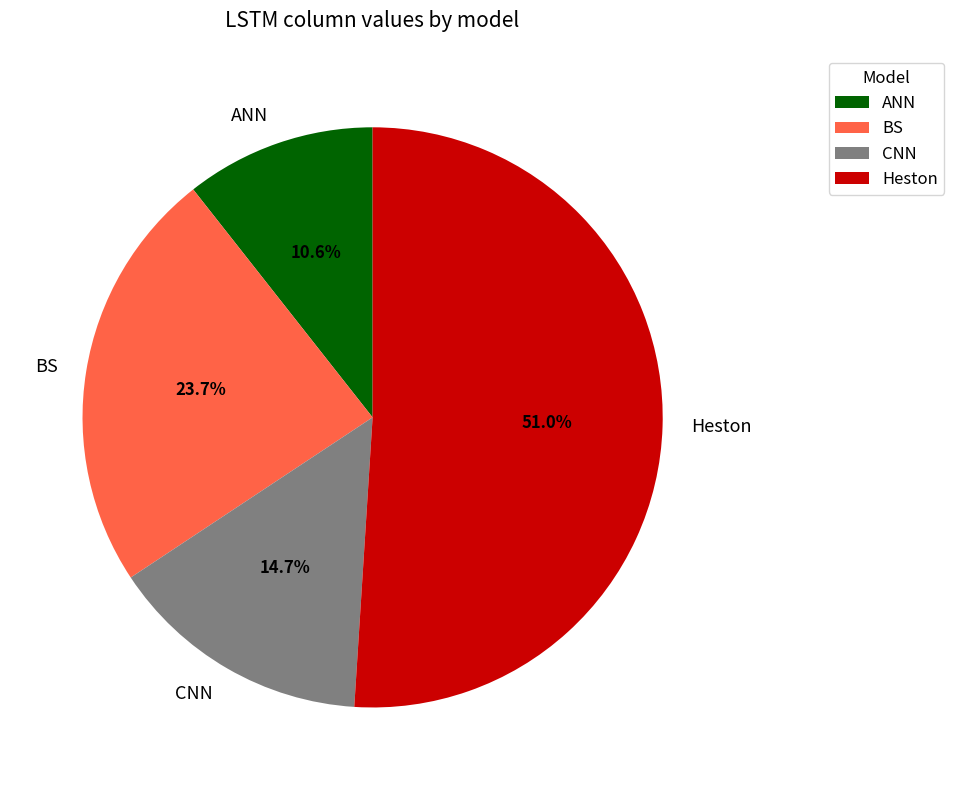

To the nearest percent, what is the difference between the Heston and BS slice percentages?

27%